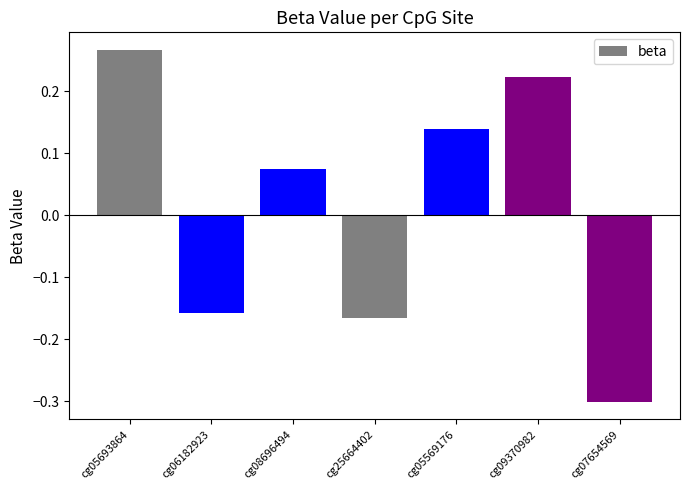

At which label does the data first exceed 0?

cg05693864